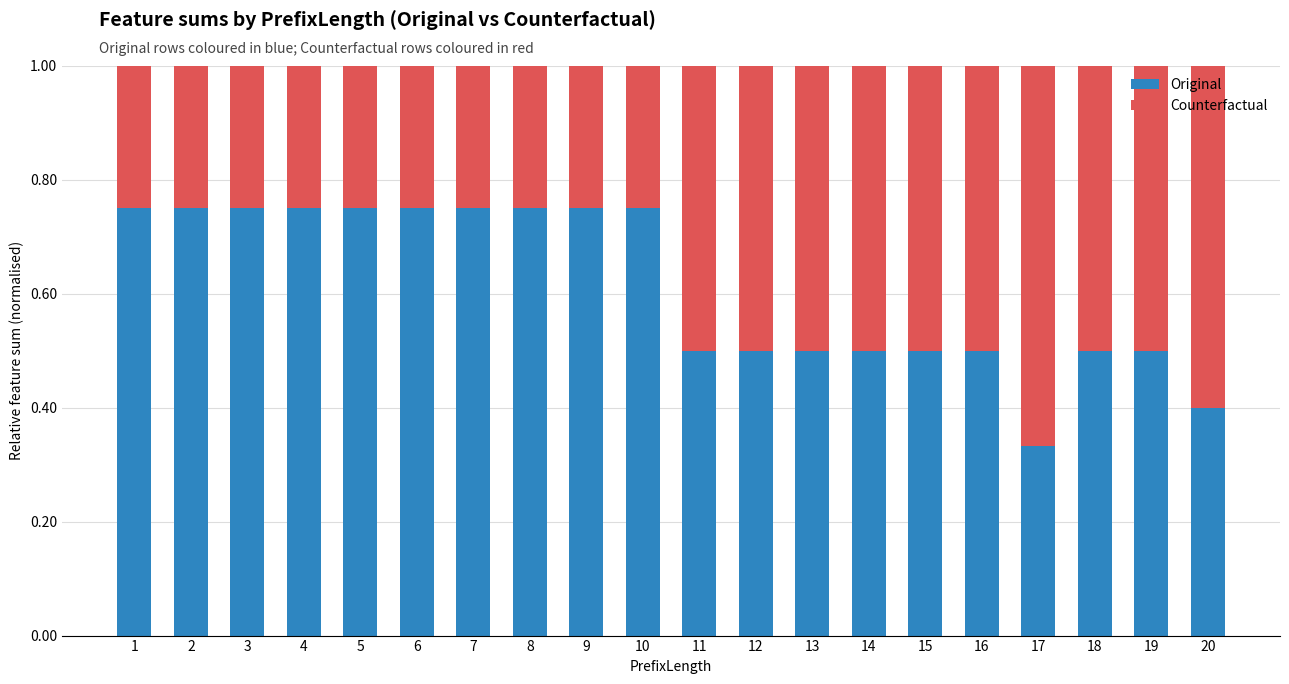

What is the sum of the Original values at 8 and 4?

1.5